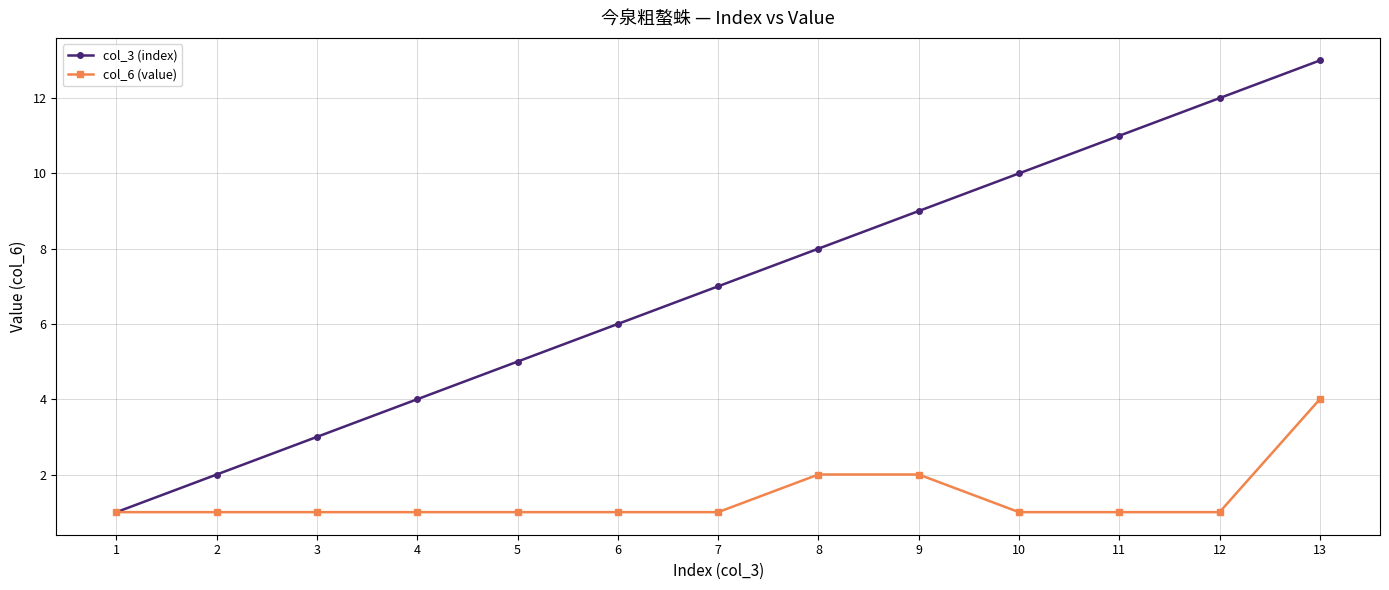

Reading left to right, what are all the values shown in this chart?

col_3 (index): 1=1	2=2	3=3	4=4	5=5	6=6	7=7	8=8	9=9	10=10	11=11	12=12	13=13
col_6 (value): 1=1	2=1	3=1	4=1	5=1	6=1	7=1	8=2	9=2	10=1	11=1	12=1	13=4